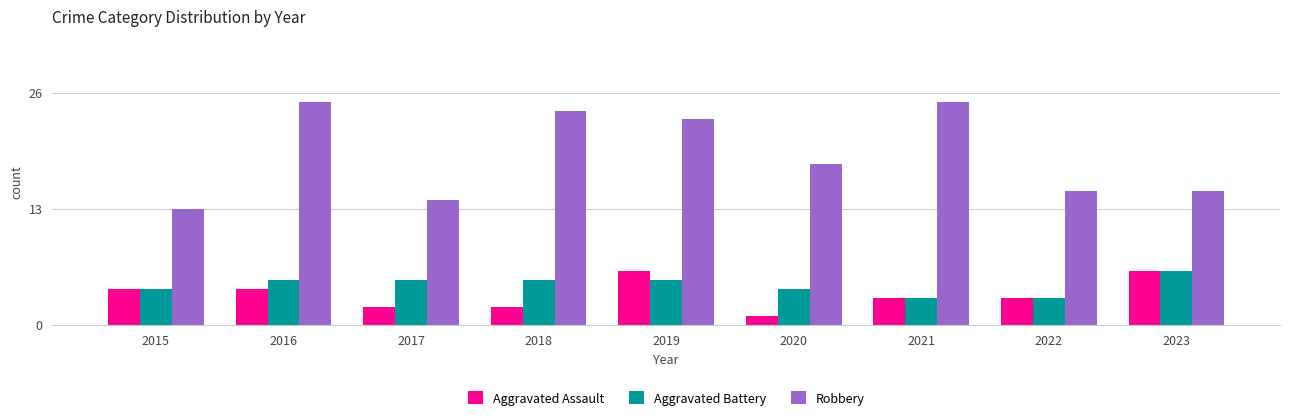

The Aggravated Battery series shows 7 at 2015. True or false?

False